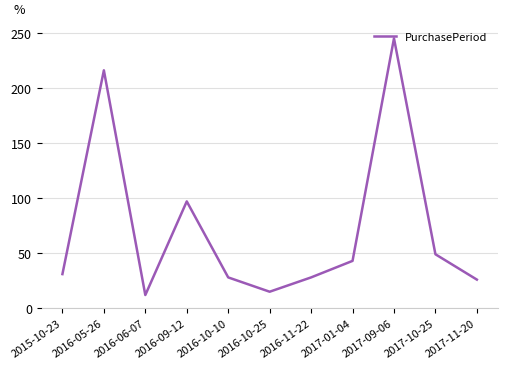

What position from the right is 2017-10-25?

2